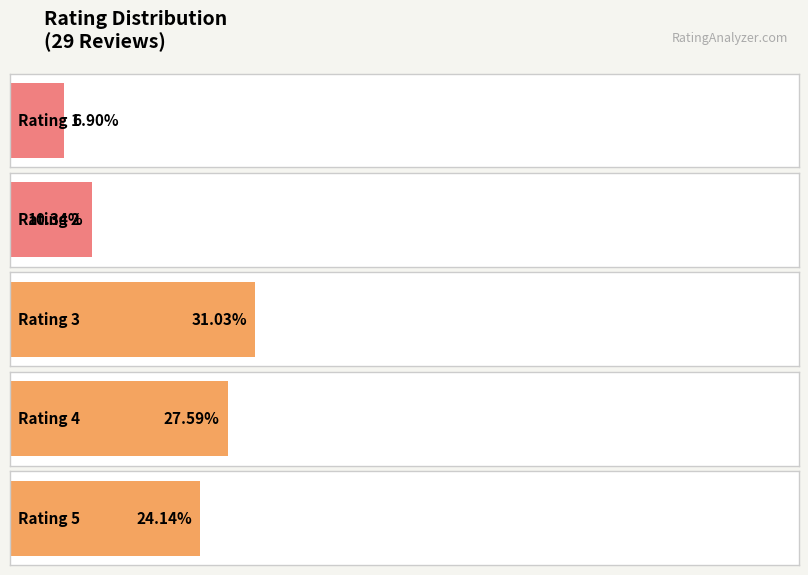

Are the bars grouped side by side (vs. stacked)?

No